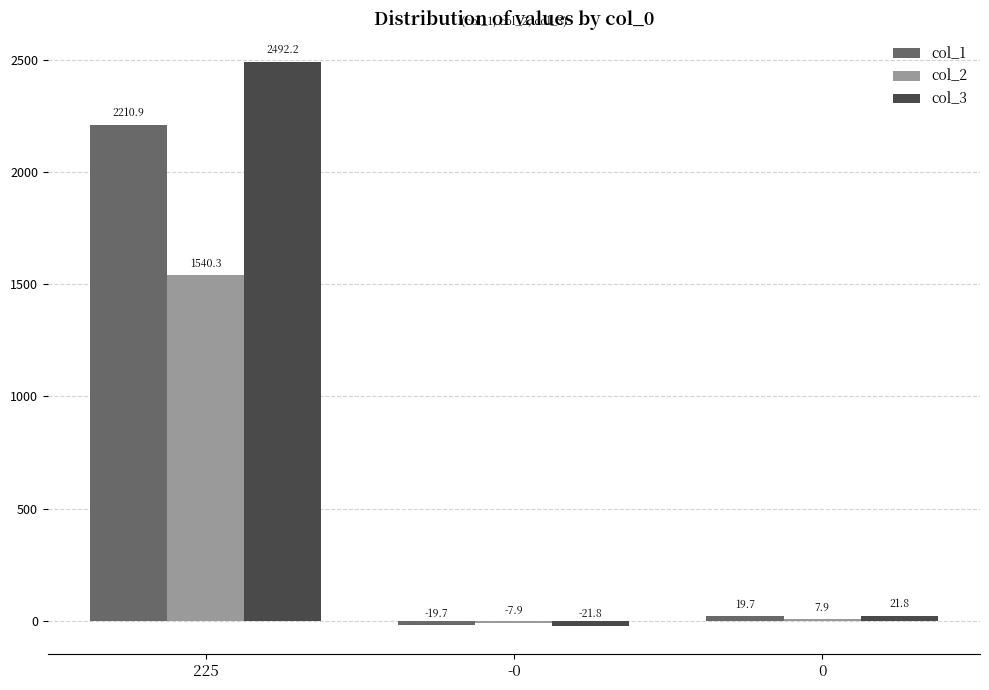

Between 225 and -0, which series saw the biggest shift?

col_3